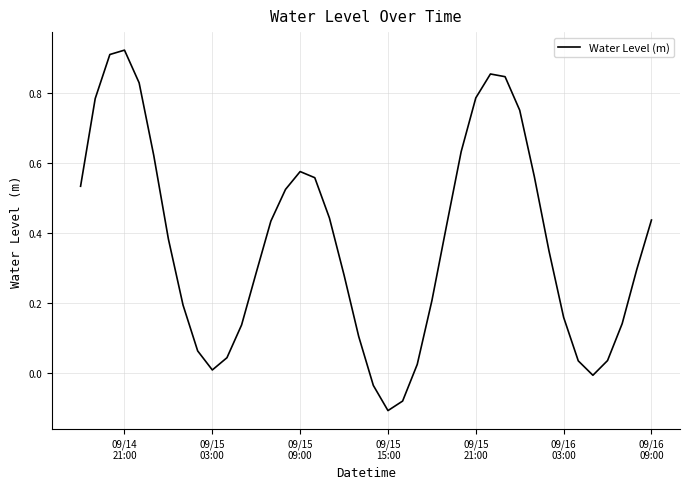

What is the difference between the maximum and minimum values?

1.0